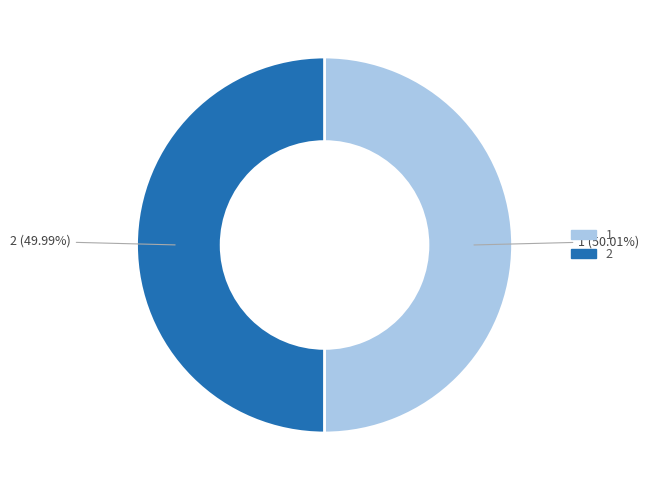

How much of the chart is everything except 2?

50.0%